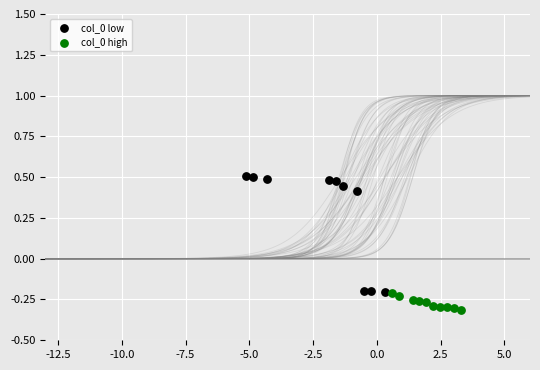

Which series has the largest Y range (max minus min)?

col_0 low